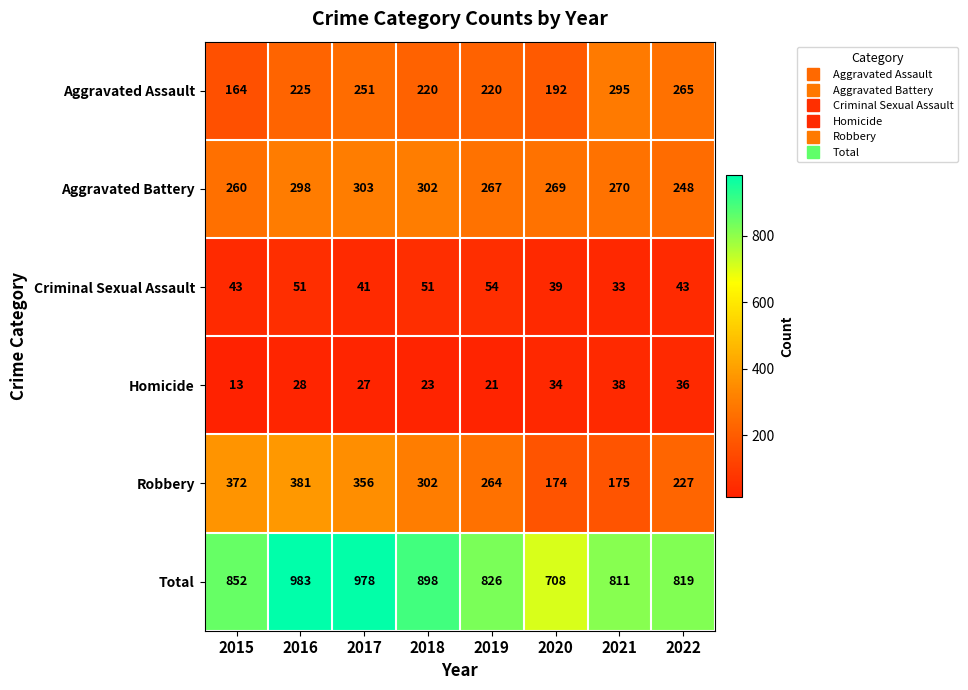

What is the spread (max minus min) of values at 2018?

875